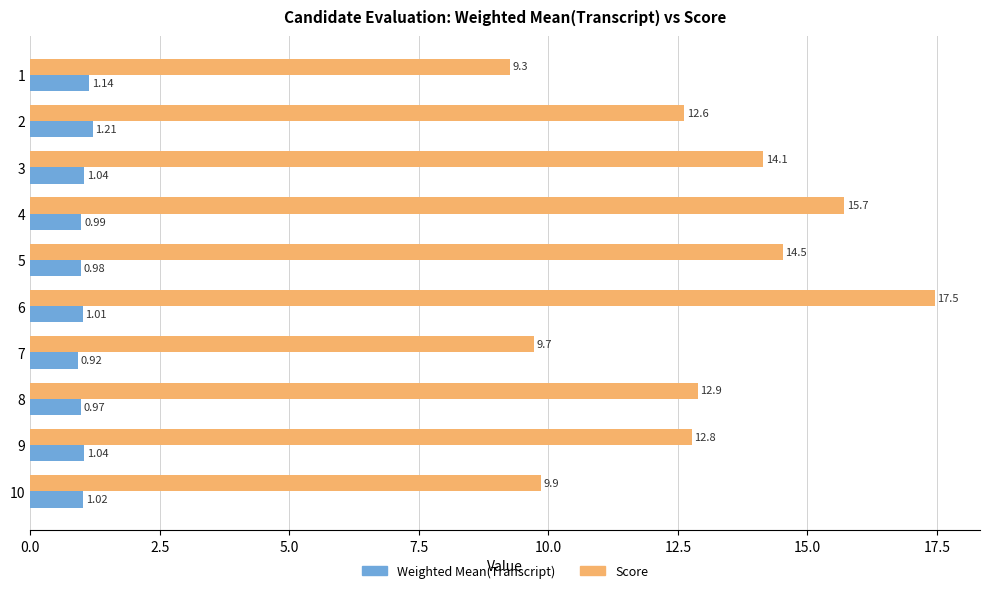

At 4, list the series in order from smallest to largest.

Weighted Mean(Transcript), Score